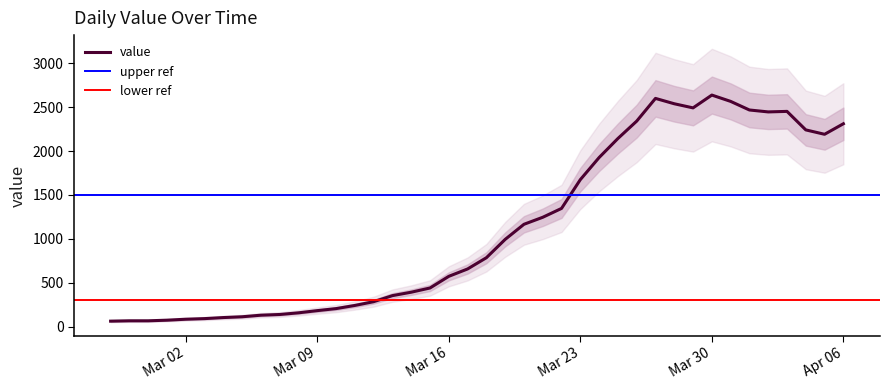

Approximately how many times larger is the value at 2020-04-05 compared to 2020-03-25?

1.0